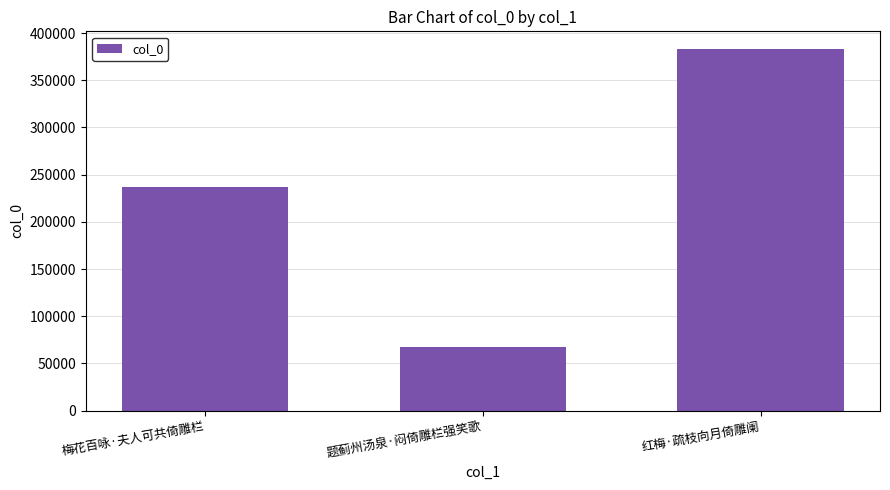

List the labels in order of value, largest first.

红梅·疏枝向月倚雕阑, 梅花百咏·夫人可共倚雕栏, 题蓟州汤泉·闷倚雕栏强笑歌